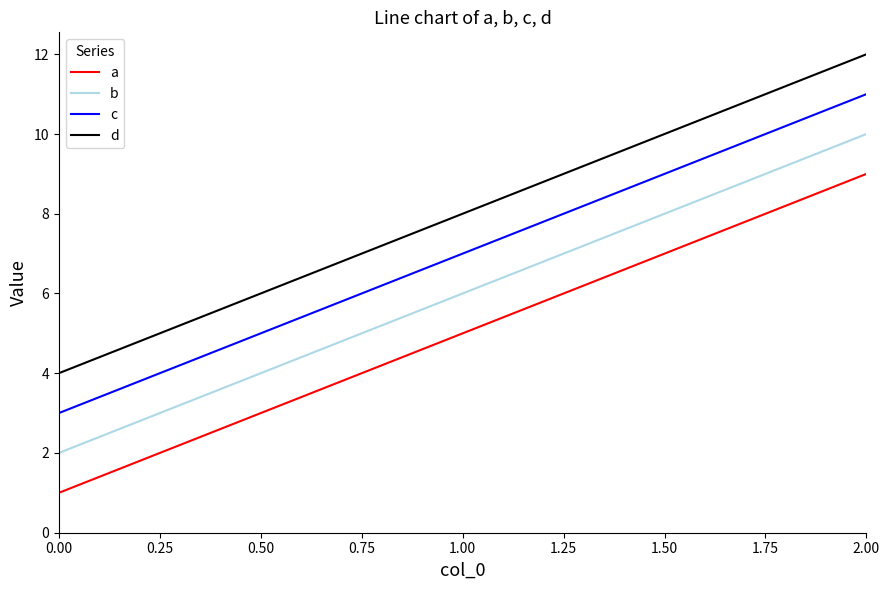

What is the spread (max minus min) of values at 0.00?

3